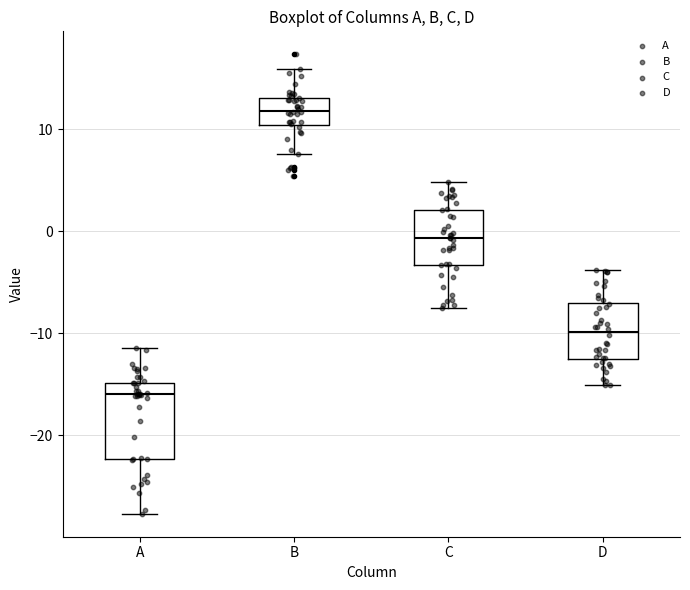

Where does the lower whisker of the box for B end on the y-axis? The values are not printed on the chart, so give them approximately, as read against the axis.

8